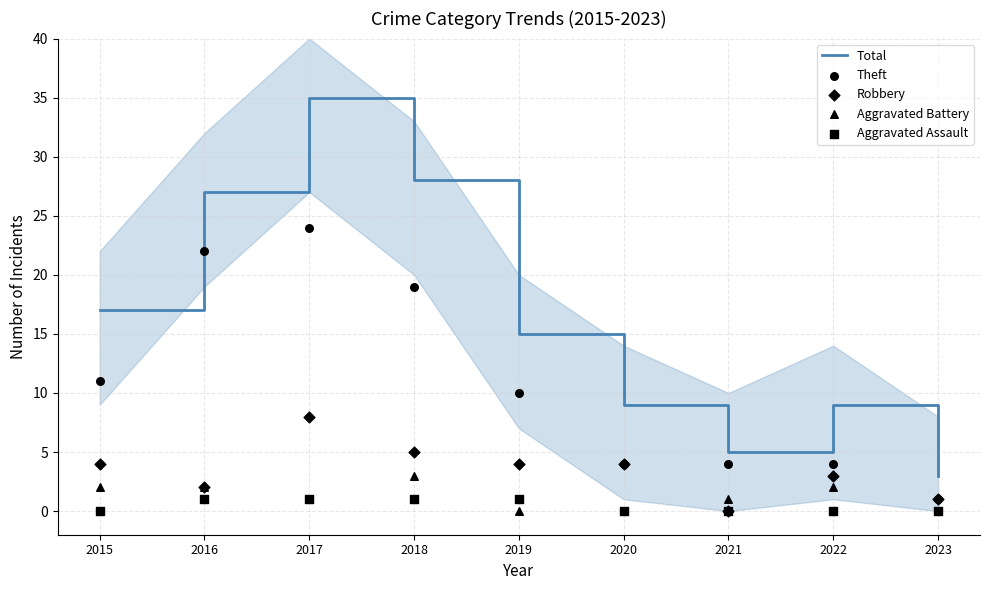

Is the value of Robbery at 2017 greater than the value of Aggravated Battery at 2018?

Yes